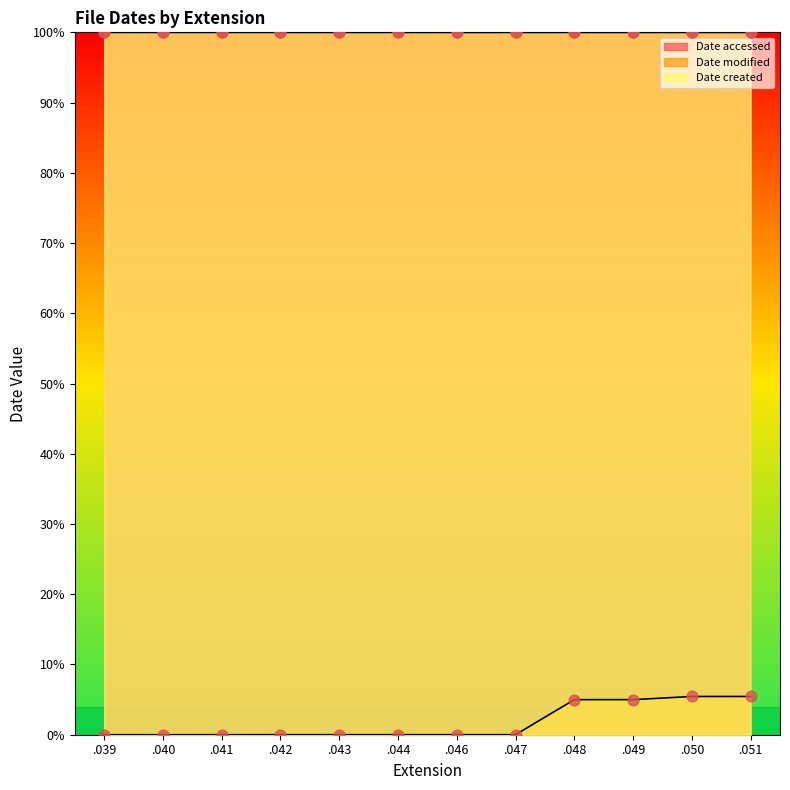

Which series reaches the minimum Y coordinate?

Date modified